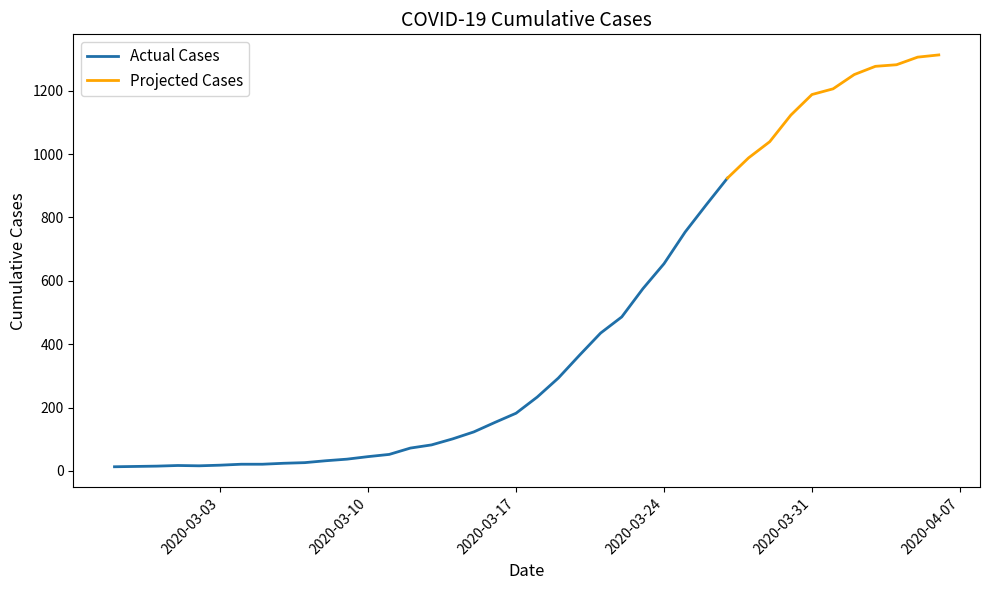

What is the approximate value at 2020-03-29, to the nearest 50?

1050